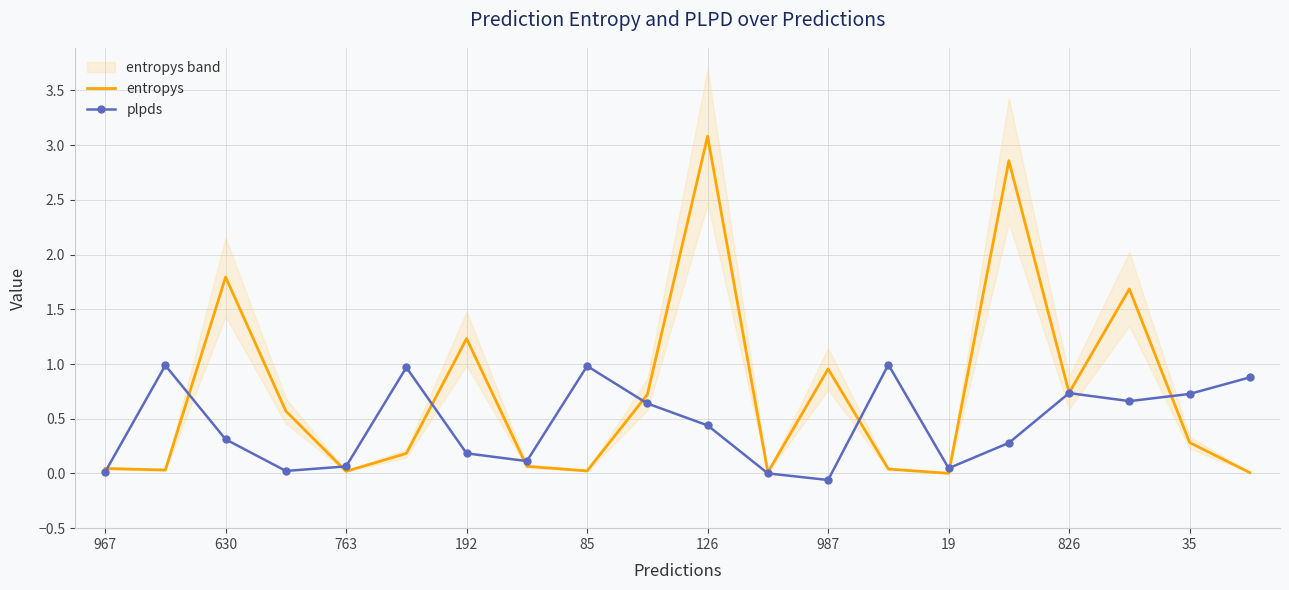

Is the value of entropys at 987 greater than the value of plpds at 967?

Yes